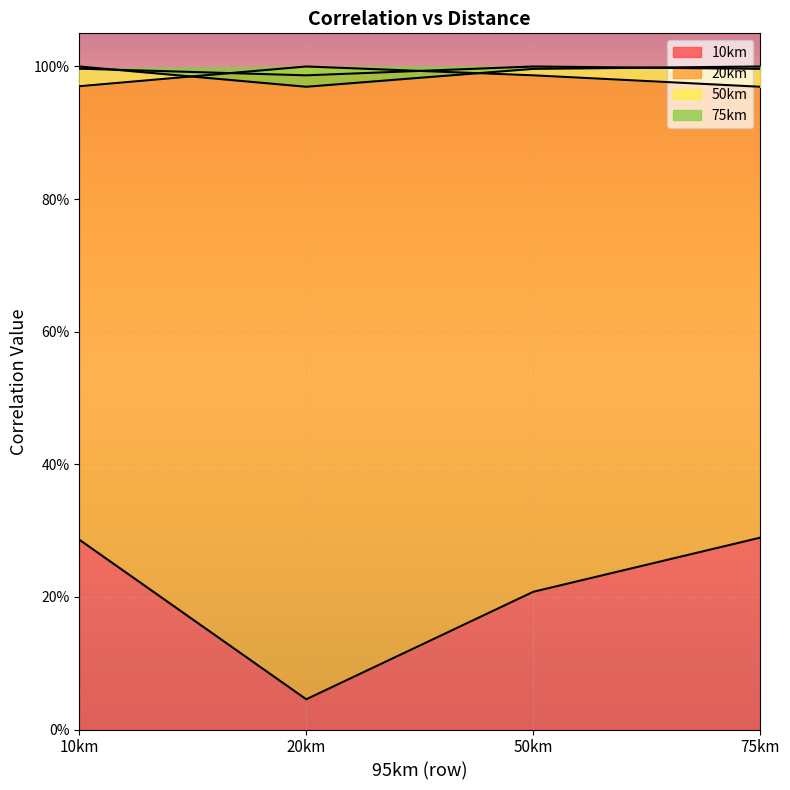

What is the greatest value displayed?

1.0